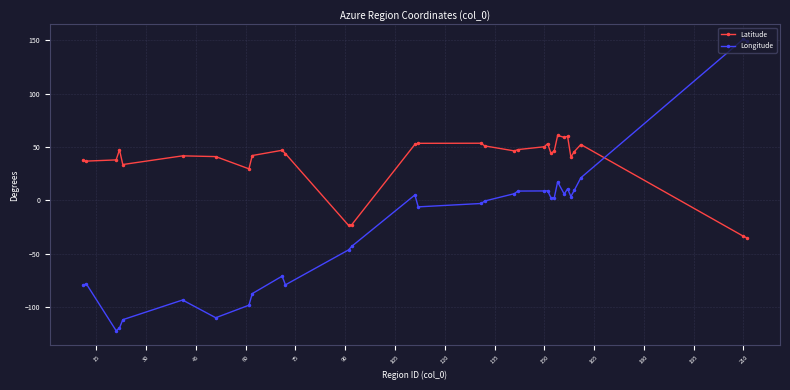

Rank the series by their average value, from lowest to highest.

Longitude, Latitude